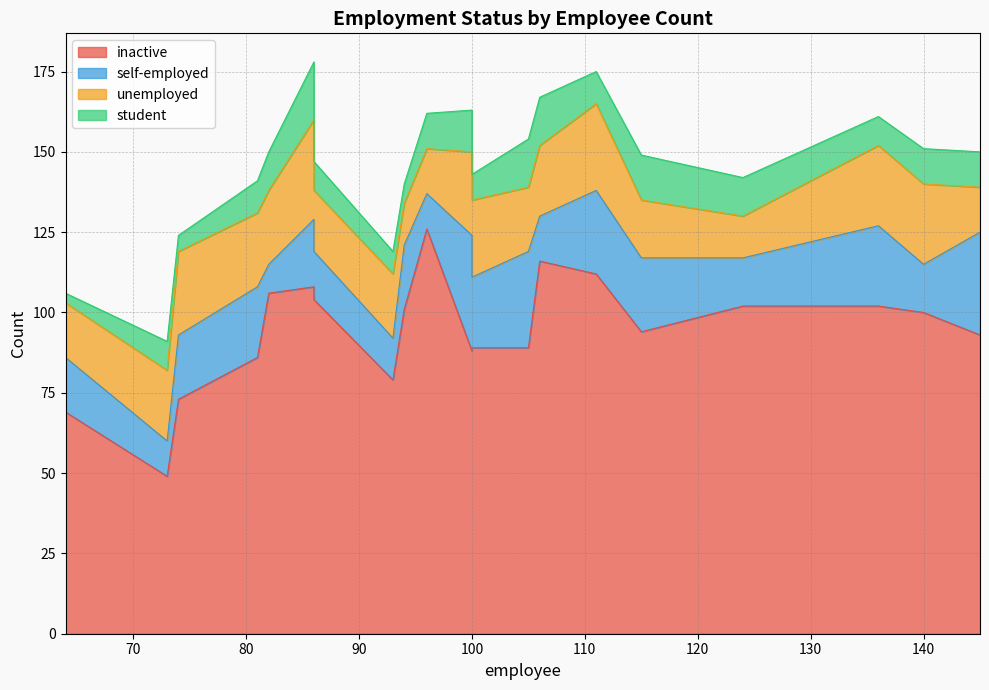

At which category does the chart reach its peak across all series?

96